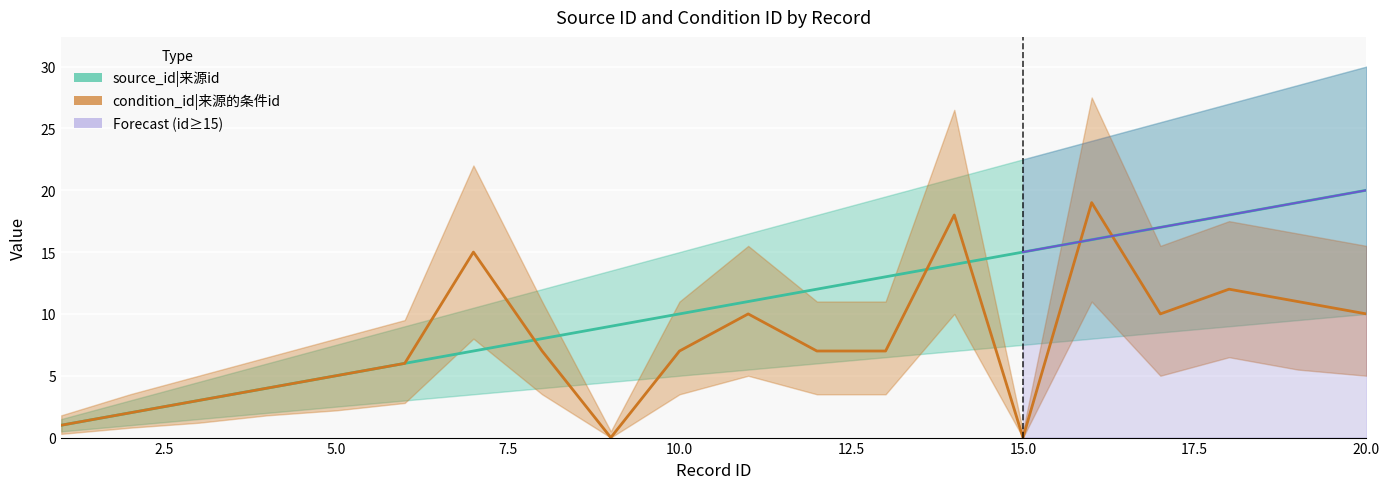

Rank the series by their average value, from lowest to highest.

condition_id|来源的条件id, source_id|来源id